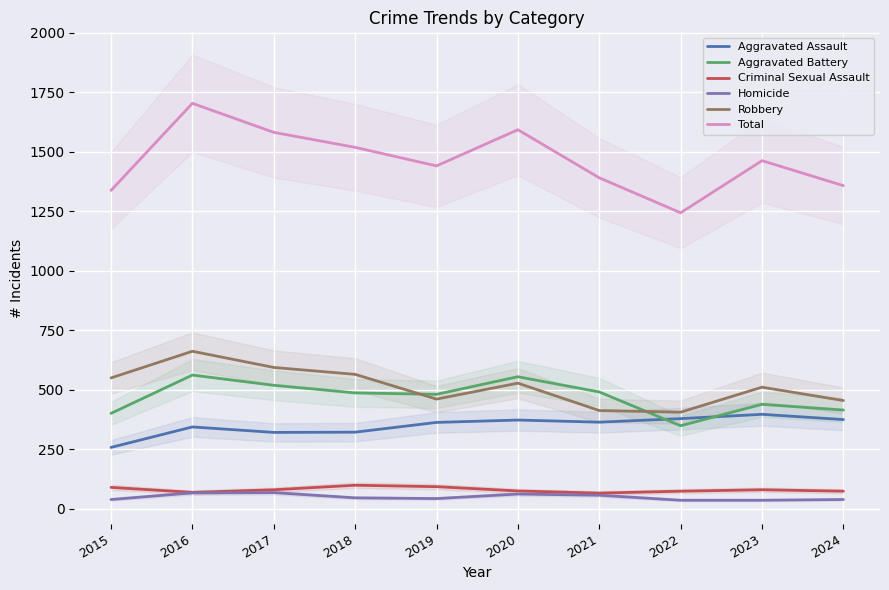

Where is the first local maximum for Total?

2016